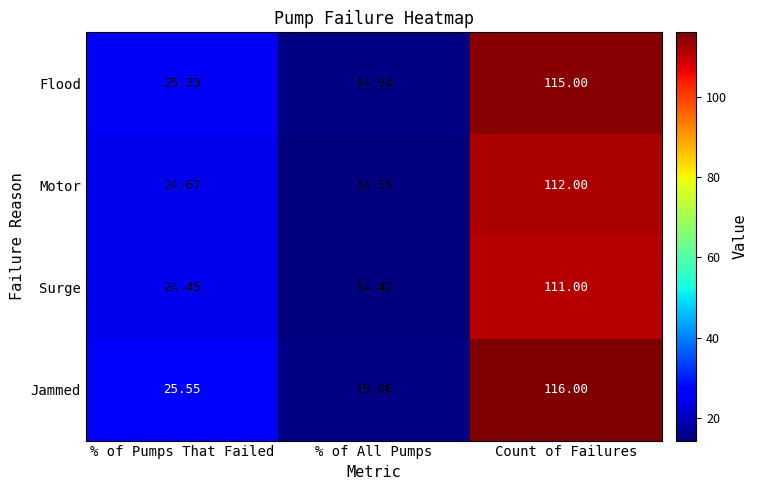

Rank the series by their maximum value, from highest to lowest.

Jammed, Flood, Motor, Surge